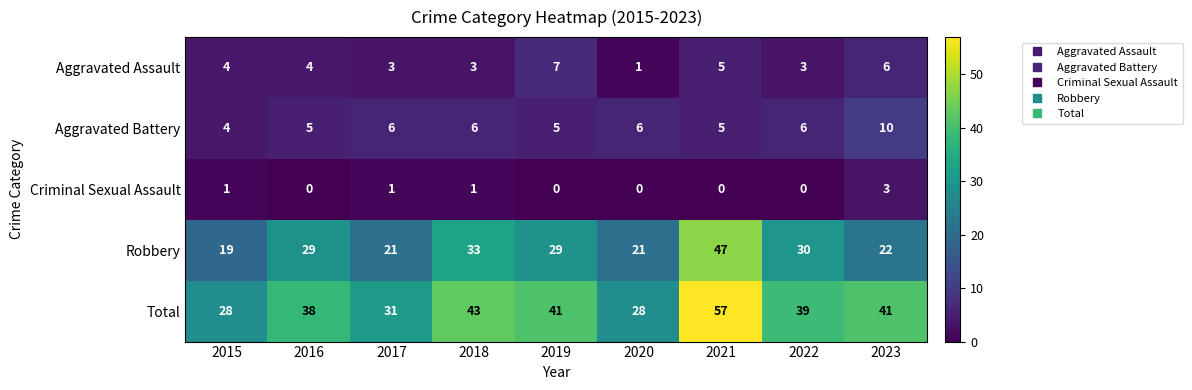

What is the greatest value displayed?

57